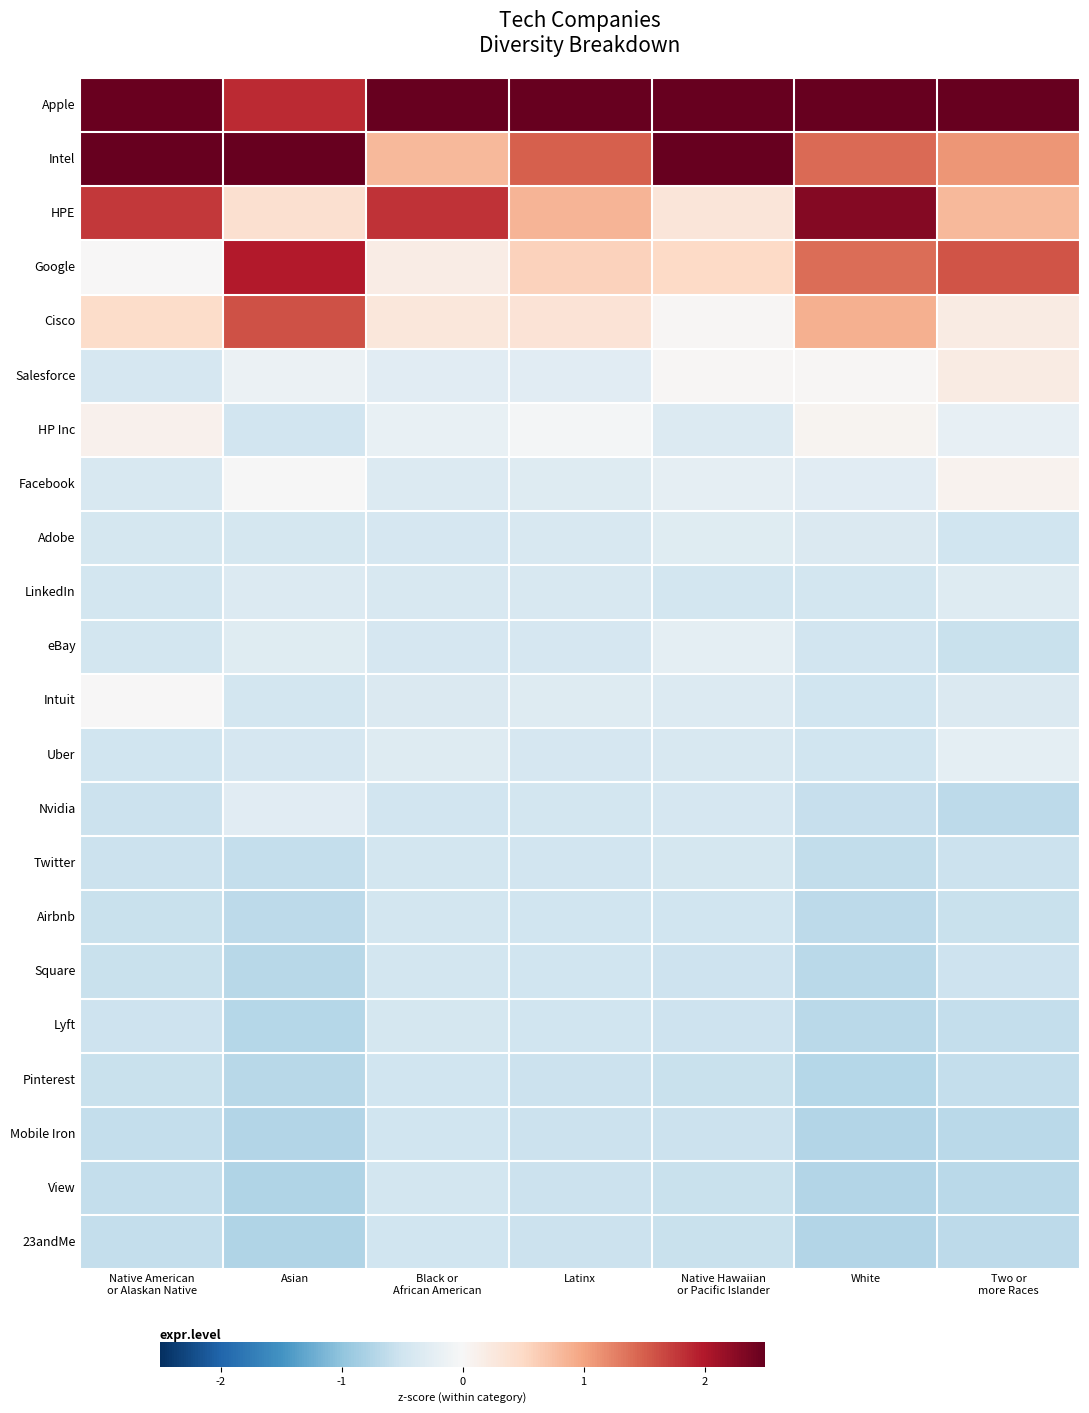

What is the spread (max minus min) of values at Asian?

3.4